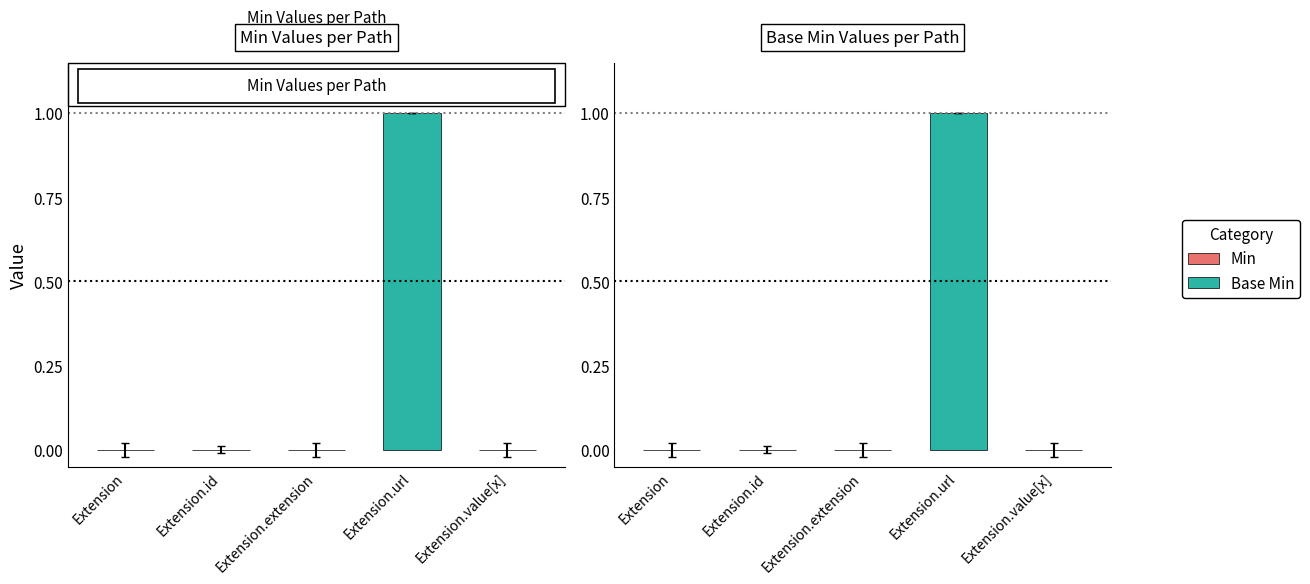

What position from the right is Extension.id?

4